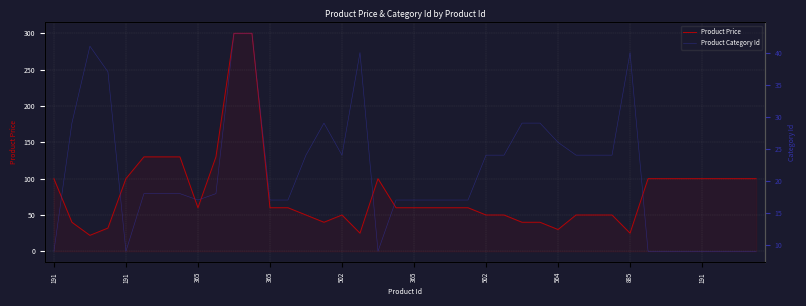

What is the difference between the Product Price values at 33 and 26?

60.0